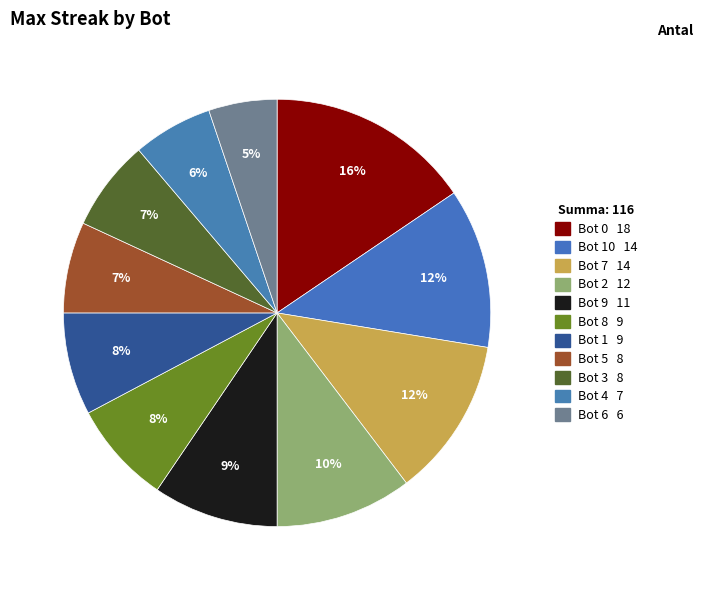

Which category has the smallest portion of the pie?

6